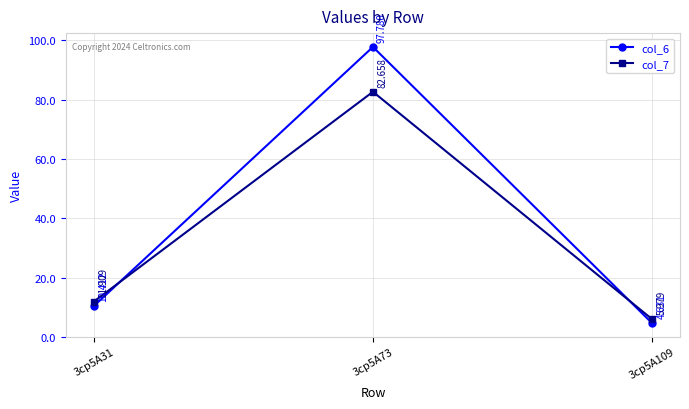

What is the value of the col_6 point at the 3rd from the left?

4.6